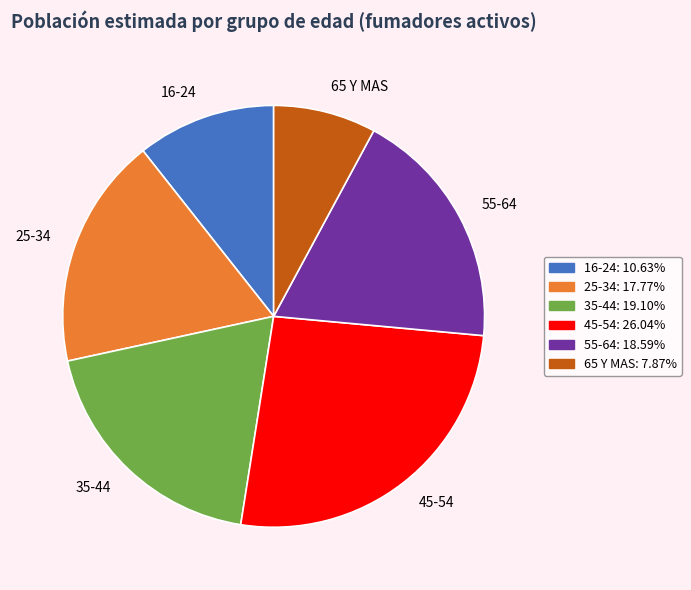

Rank the categories by value from lowest to highest.

65 Y MAS, 16-24, 25-34, 55-64, 35-44, 45-54